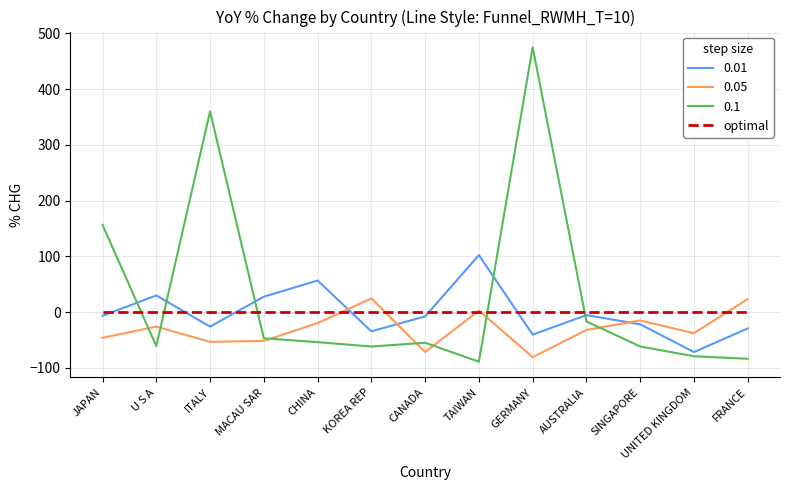

True or false: 0.05 has a value of -53.3 at ITALY.

True